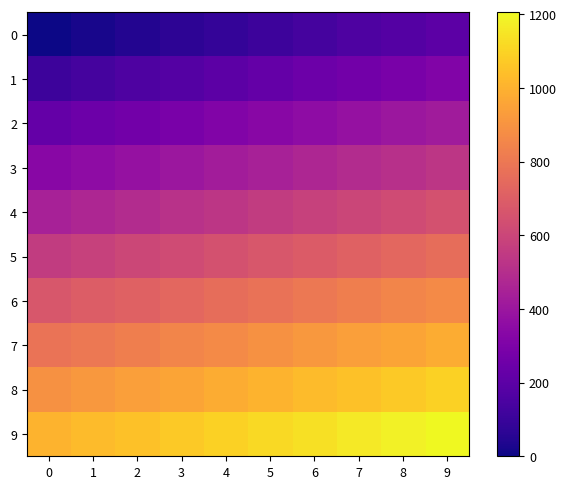

Which series has the largest total across all categories?

9